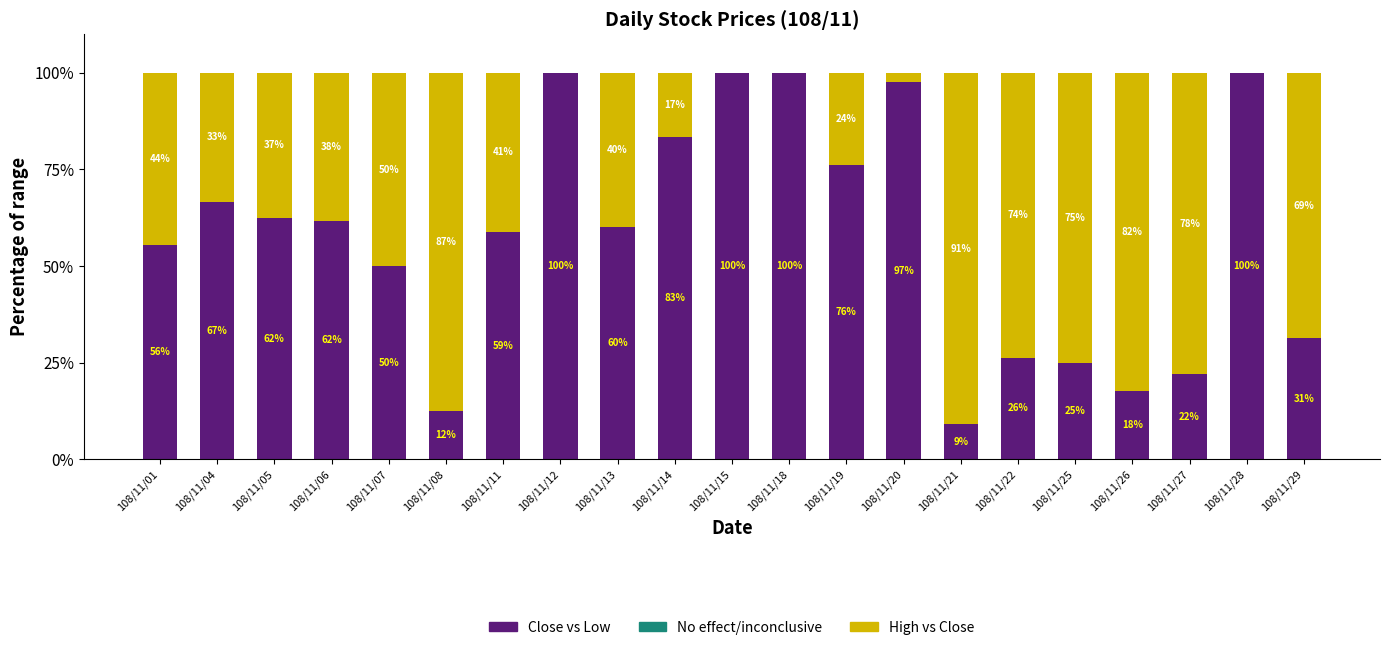

Read the Close vs Low value at 108/11/05.

62.5